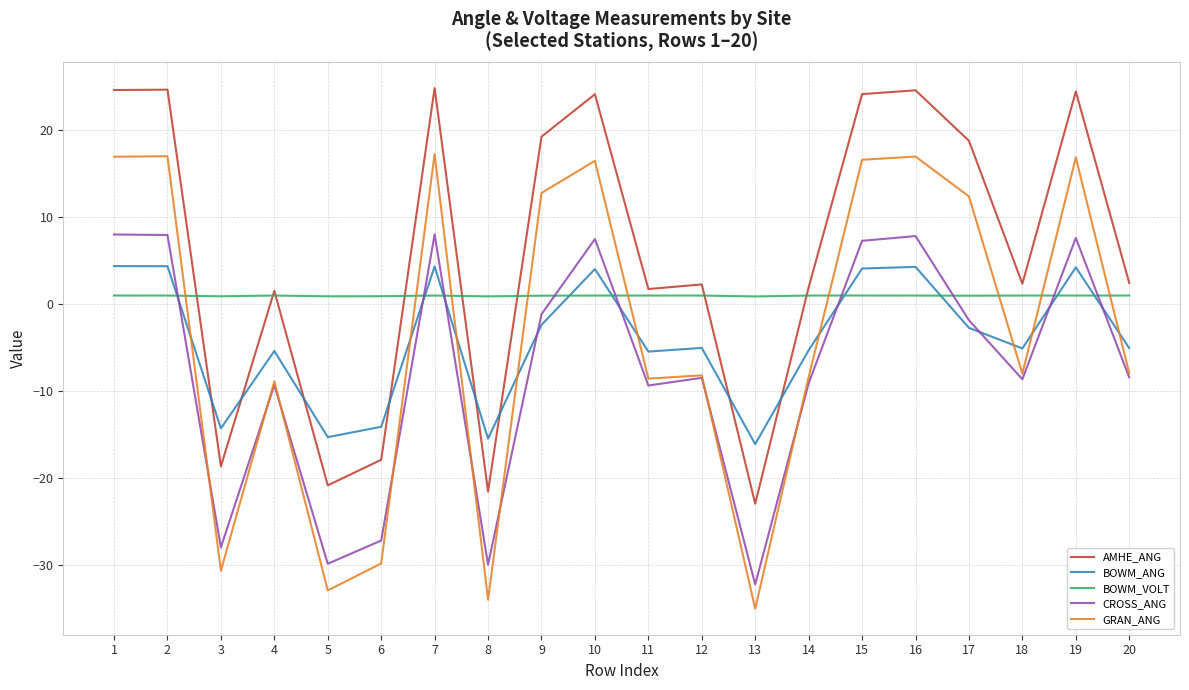

What is the total value across all series at 3?

-90.8